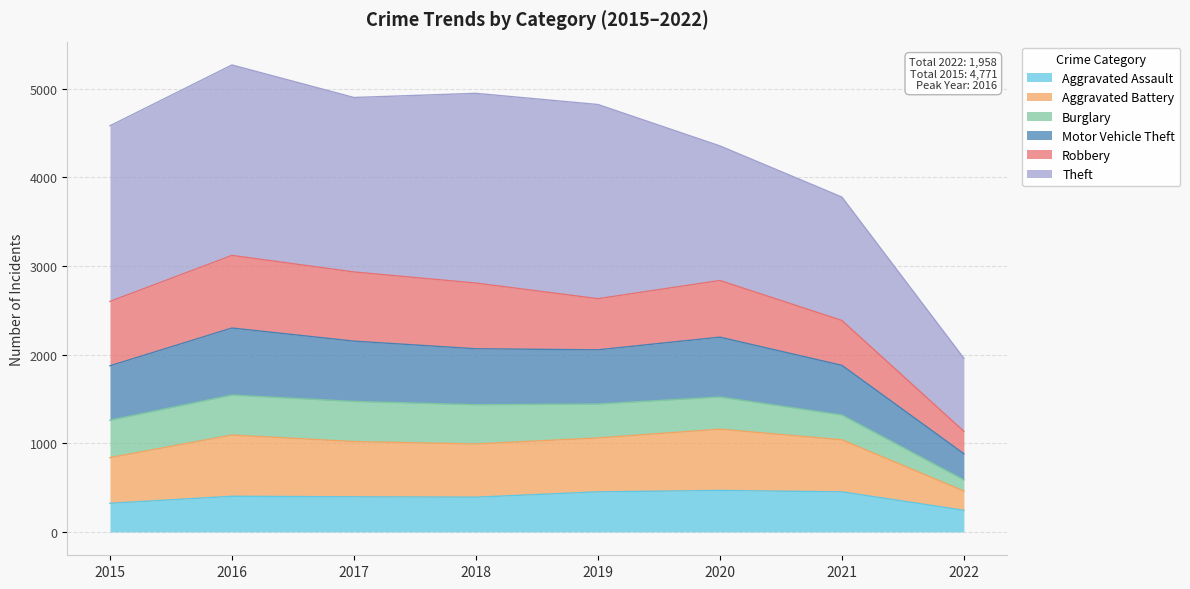

The value of Aggravated Assault at 2022 is 244. True or false?

True